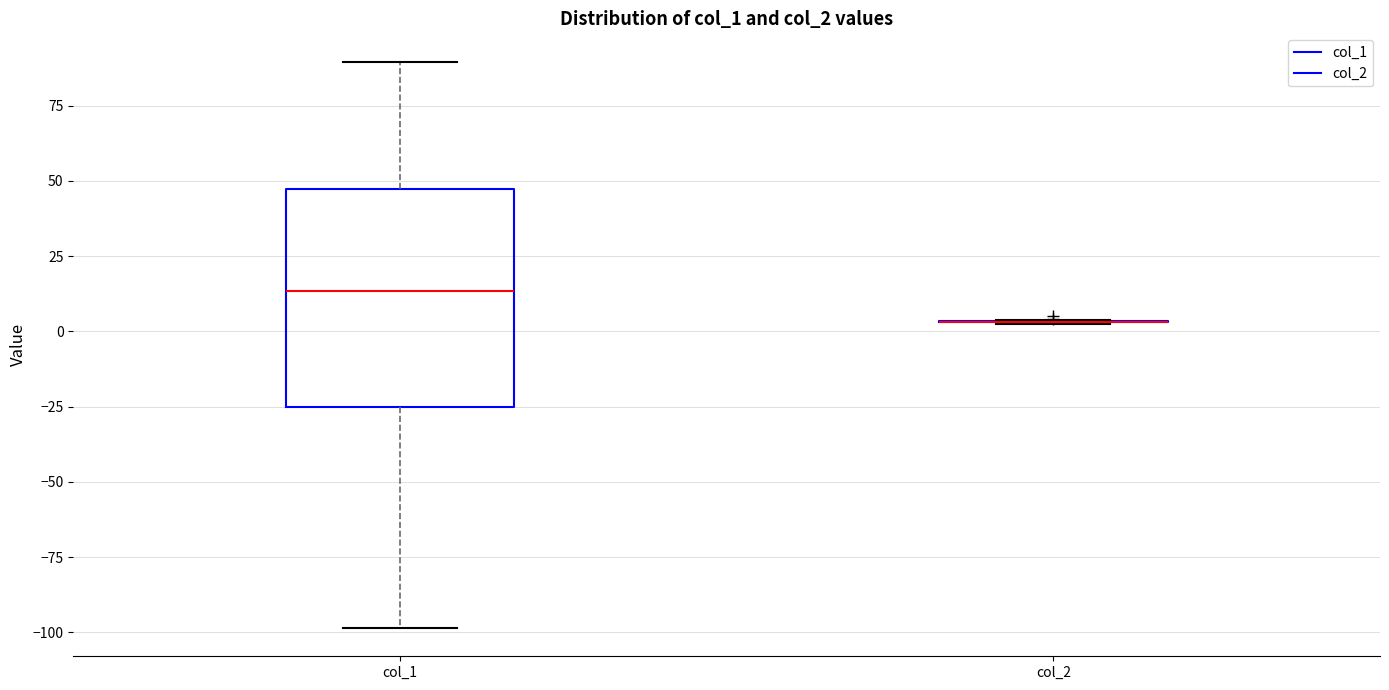

Reading left to right, read every box against the y-axis: the position of its median line, the range the box covers, and the ends of its whiskers. The values are not printed on the chart, so give them approximately, as read against the axis.

col_1: median 15, box -25 to 45, whiskers -100 to 90
col_2: box collapsed to a line at 5, whiskers 5 to 5